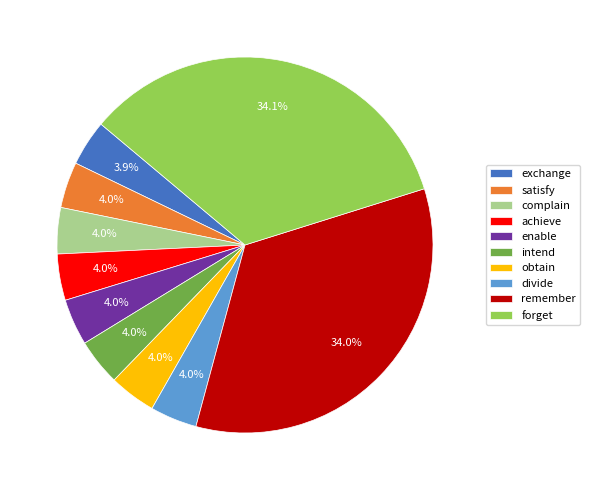

To the nearest percent, what is the average slice percentage?

10%